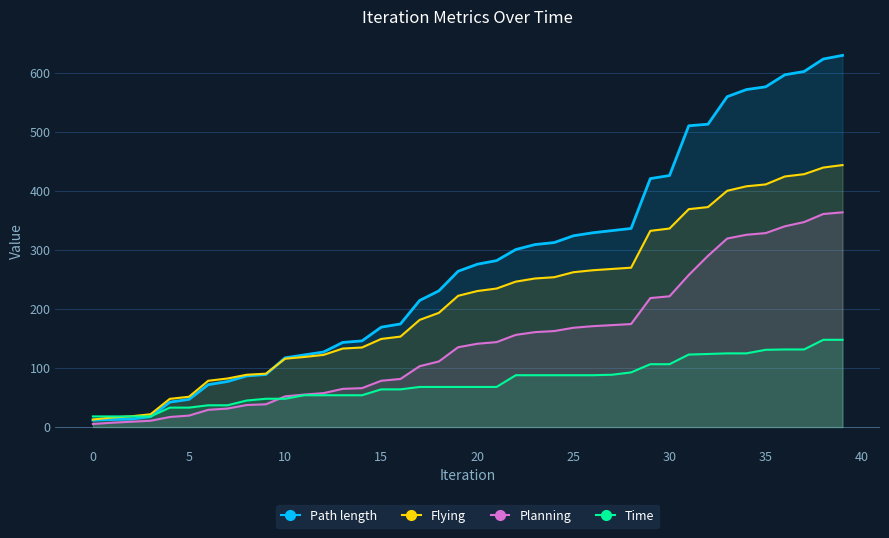

The Path length series shows 1035.2 at 38. True or false?

False